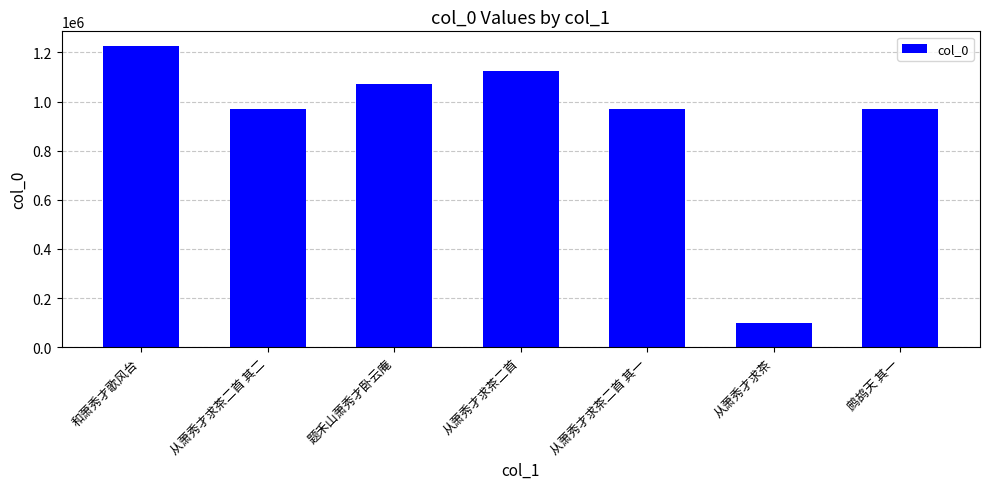

What is the label of the 1st bar from the left?

和萧秀才歌风台